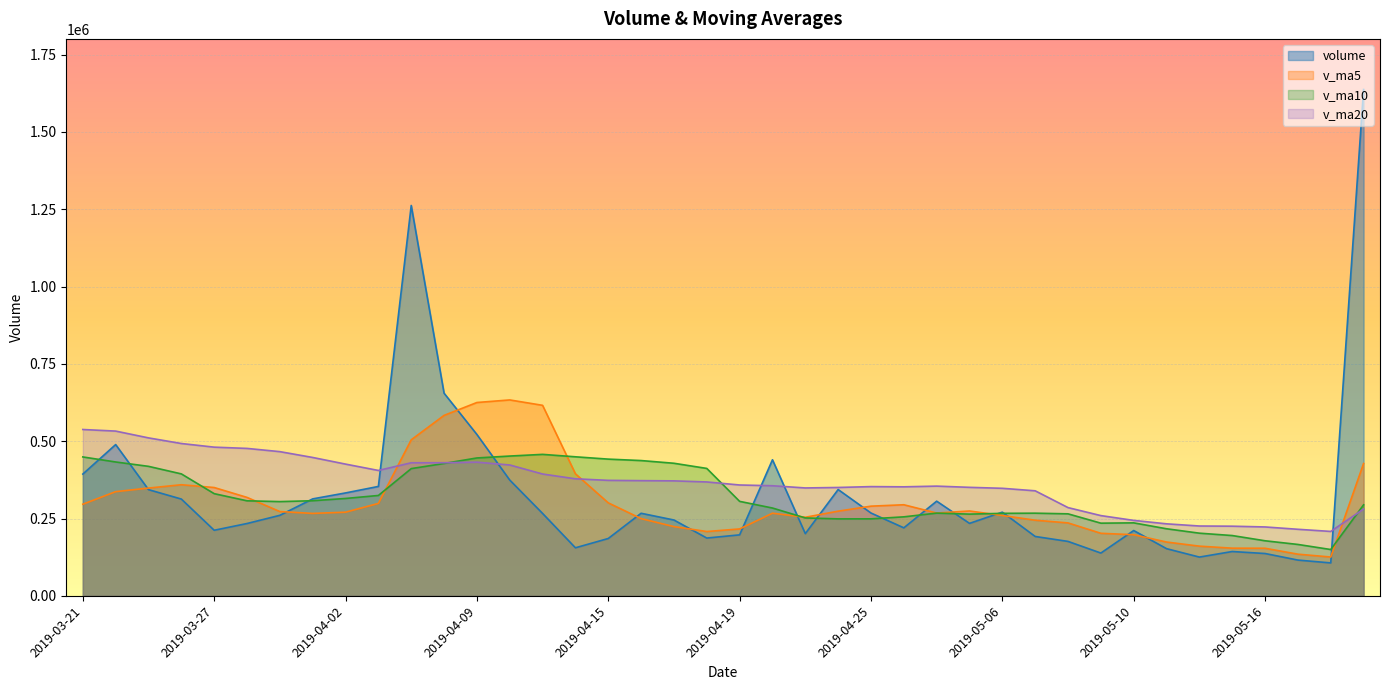

How many values in the v_ma10 series are below 305429?

20